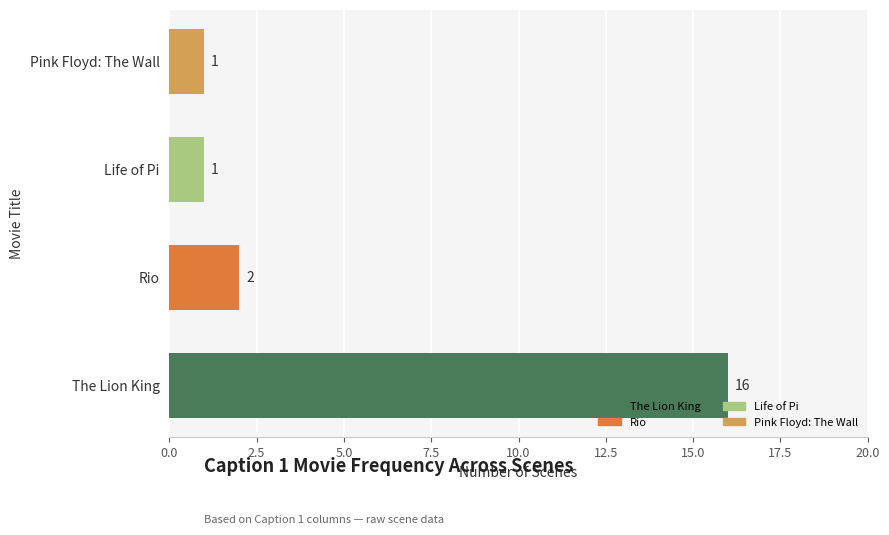

What is the change in value from The Lion King to Pink Floyd: The Wall?

-15